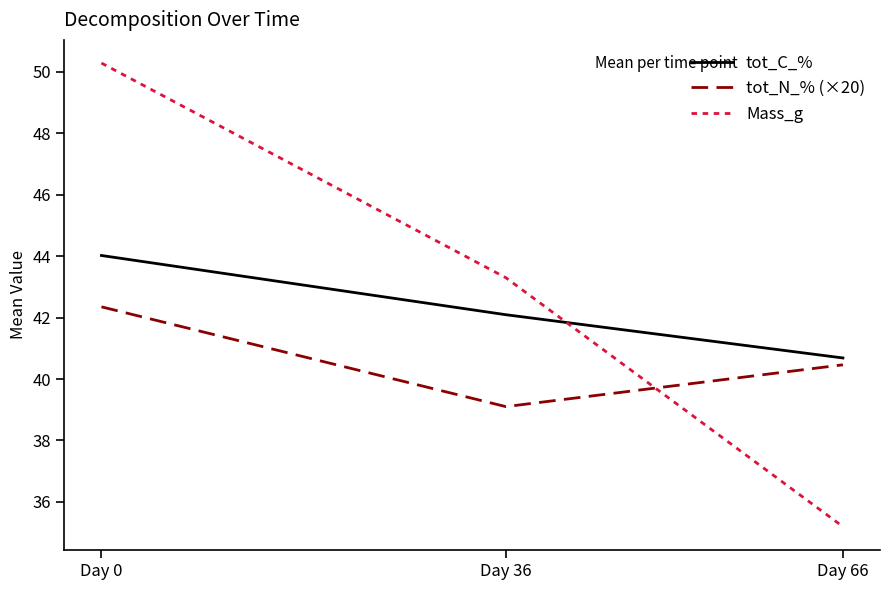

Does the chart have visible grid lines?

No